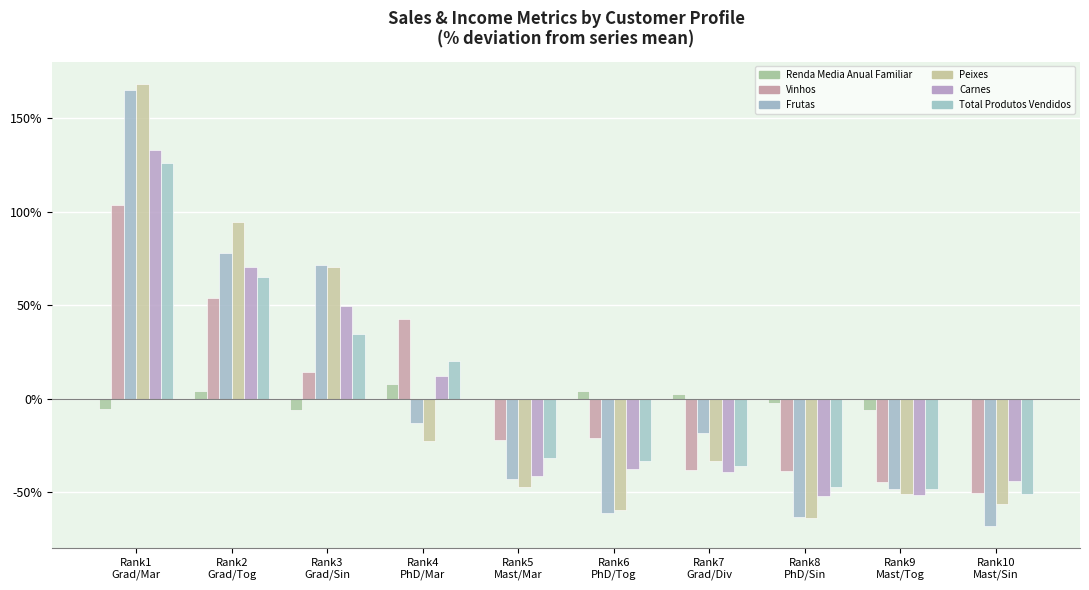

How many groups of bars are there?

10